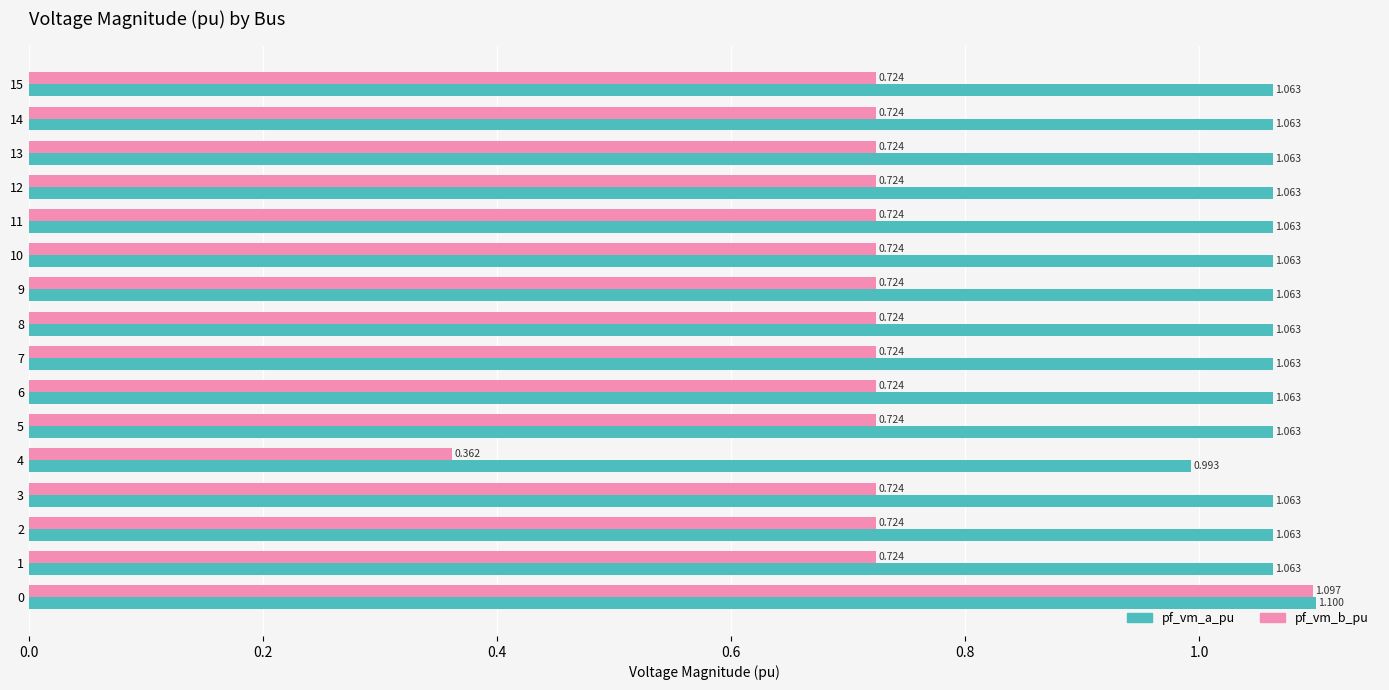

At 8, list the series in order from largest to smallest.

pf_vm_a_pu, pf_vm_b_pu